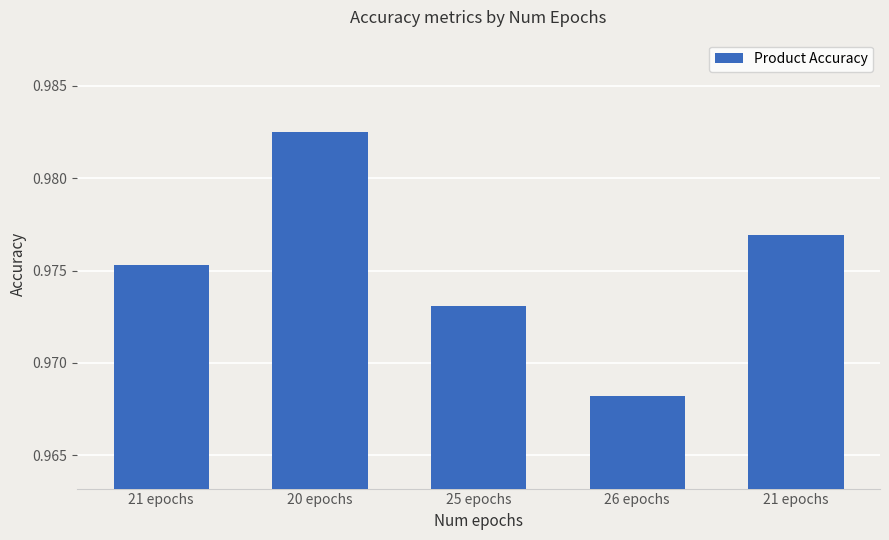

List the labels in order of value, smallest first.

26 epochs, 25 epochs, 21 epochs, 21 epochs, 20 epochs